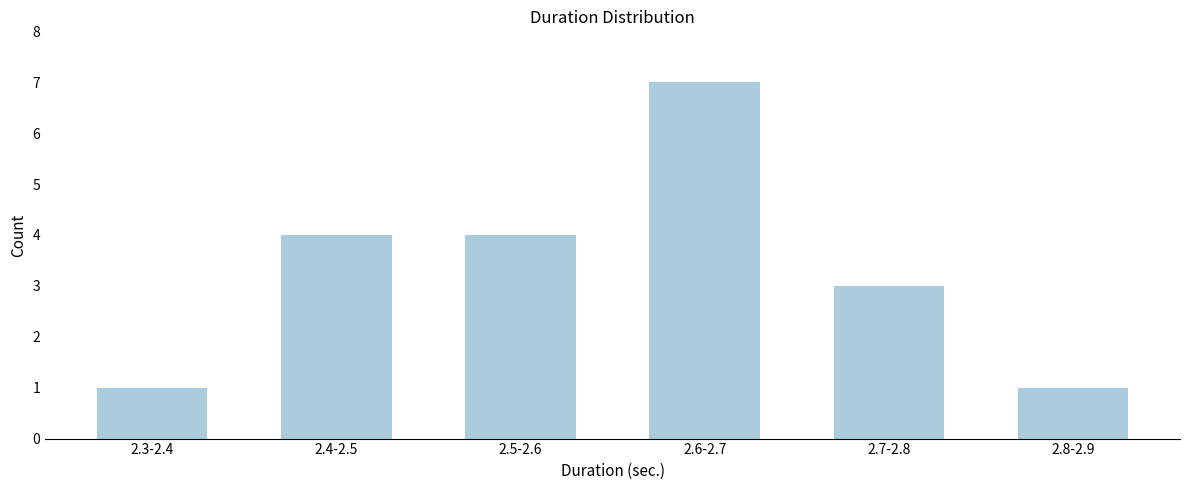

Reading left to right, what are all the values shown in this chart?

2.3-2.4=1	2.4-2.5=4	2.5-2.6=4	2.6-2.7=7	2.7-2.8=3	2.8-2.9=1